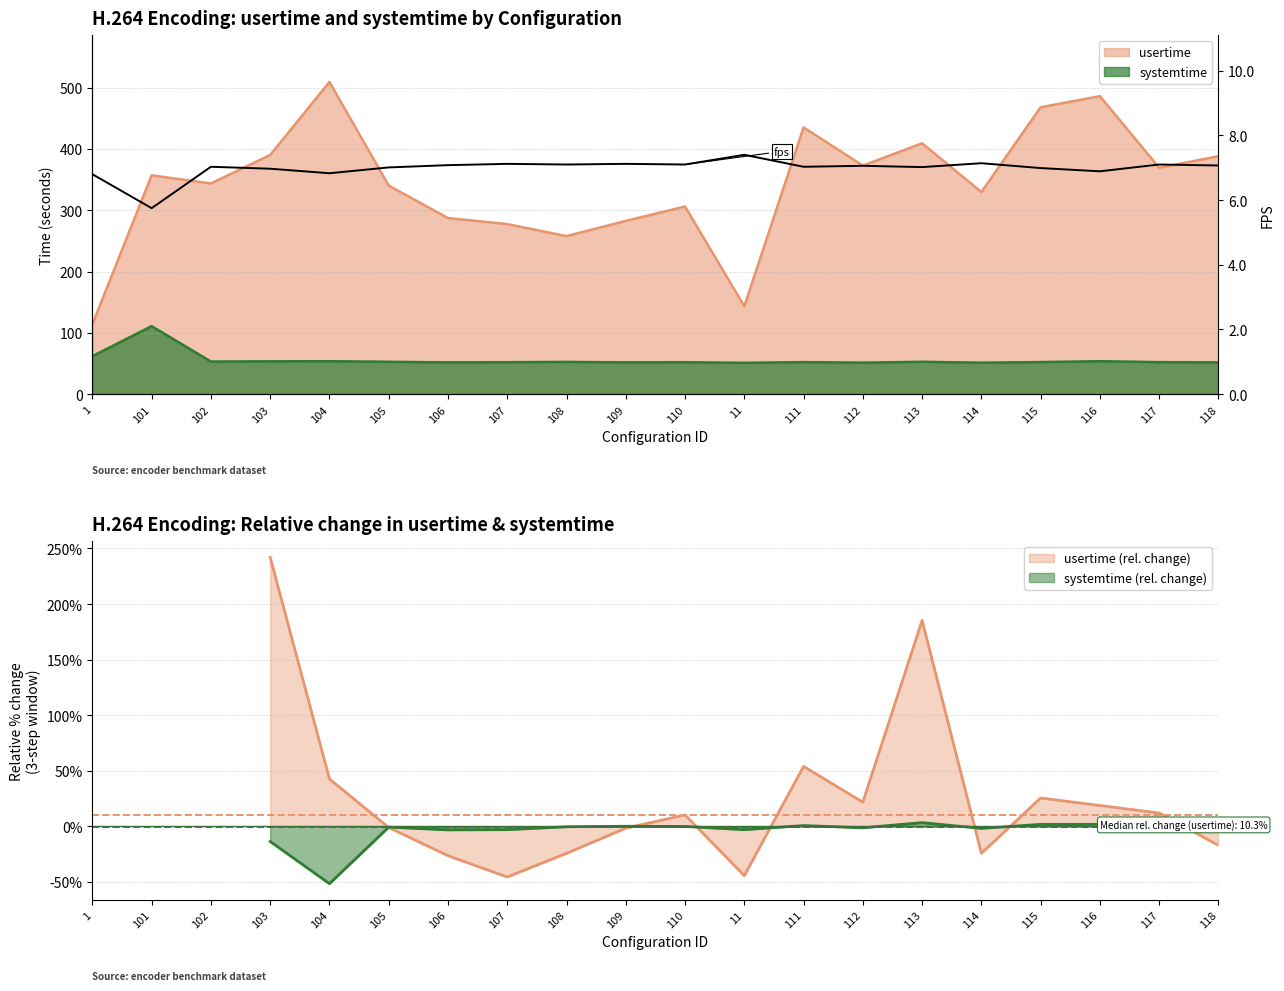

Is it true that the value at 108 is 3.5?

False